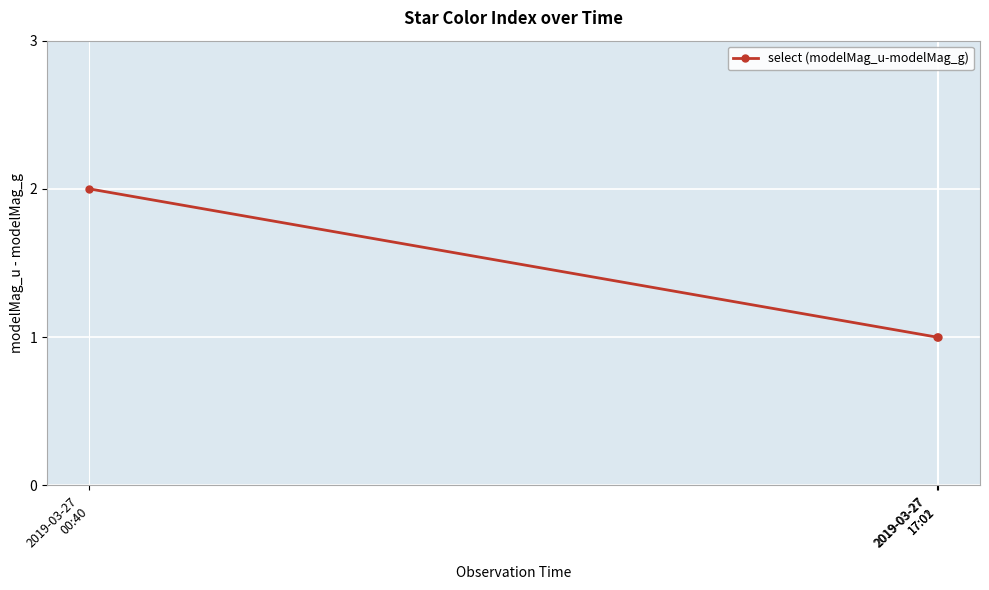

Between 2019-03-27
17:01 and 2019-03-27
00:40, which is larger?

2019-03-27
00:40